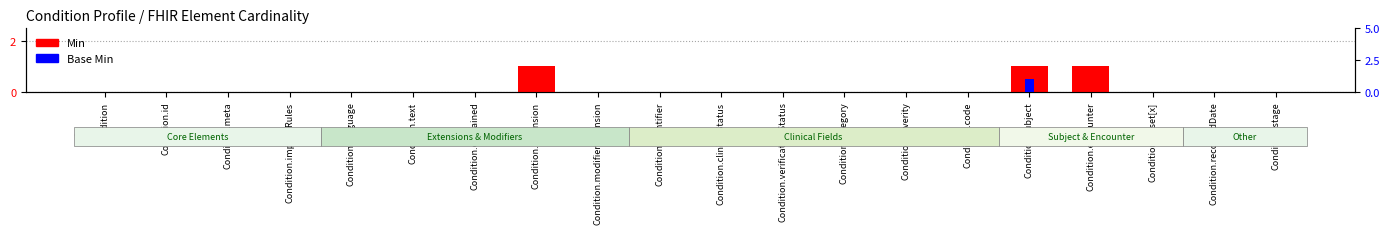

Reading left to right, list all the values displayed in this chart.

Min: 0	0	0	0	0	0	0	1	0	0	0	0	0	0	0	1	1	0	0	0
Base Min: 0	0	0	0	0	0	0	0	0	0	0	0	0	0	0	1	0	0	0	0